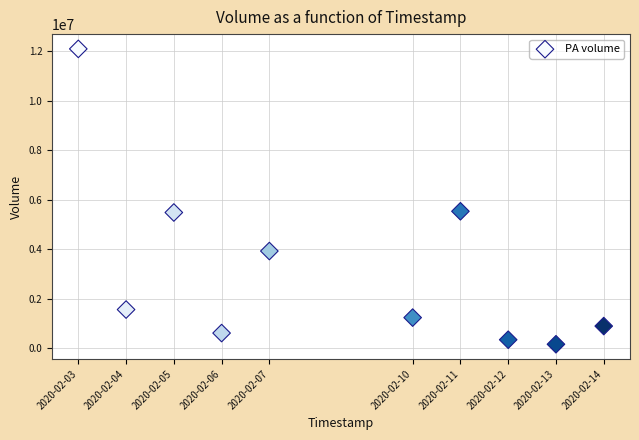

What is the average X value?

1581163200